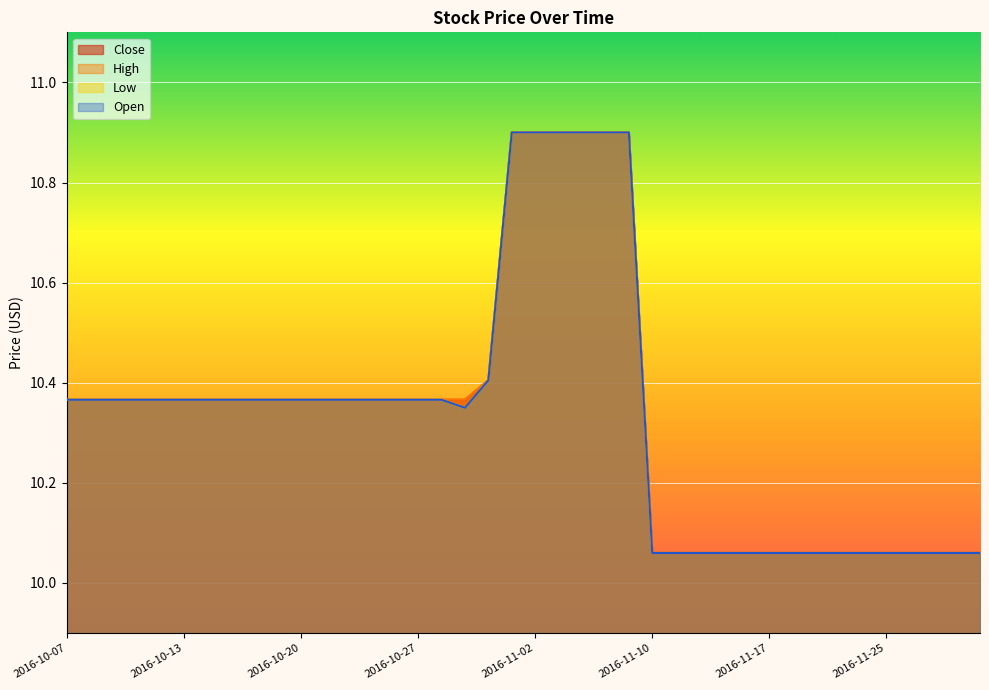

Which series has the largest range (max minus min)?

Close